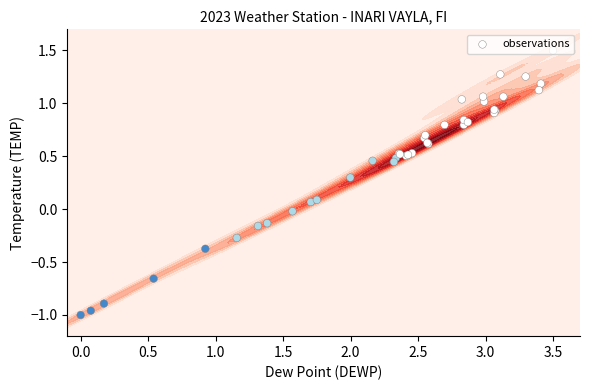

What is the minimum value shown in the chart?

-1.0